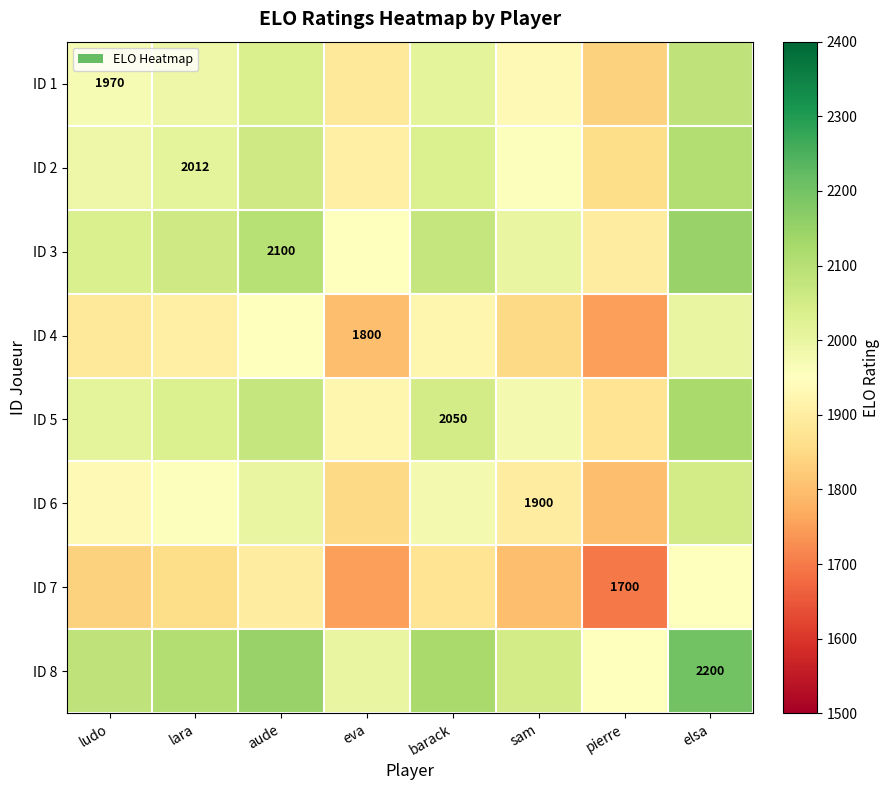

What is the total value across all series at eva?

15066